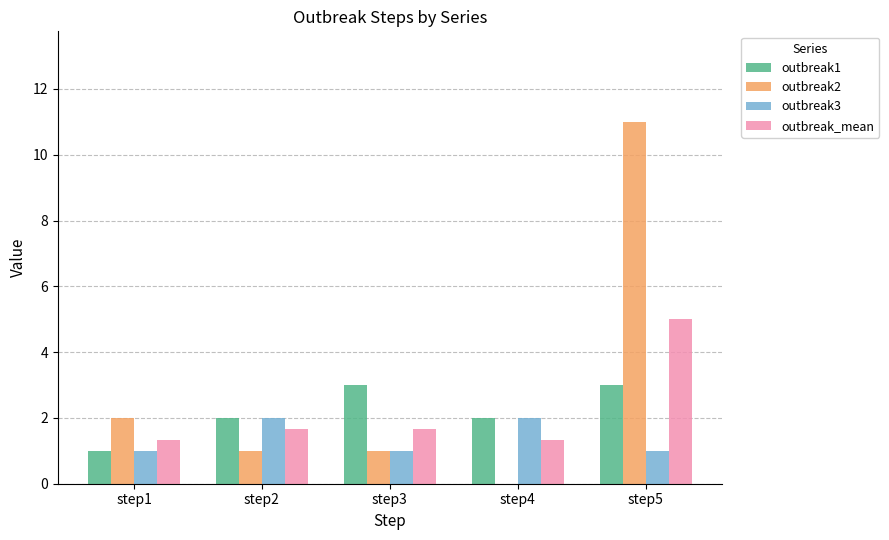

Which series has the largest total across all categories?

outbreak2